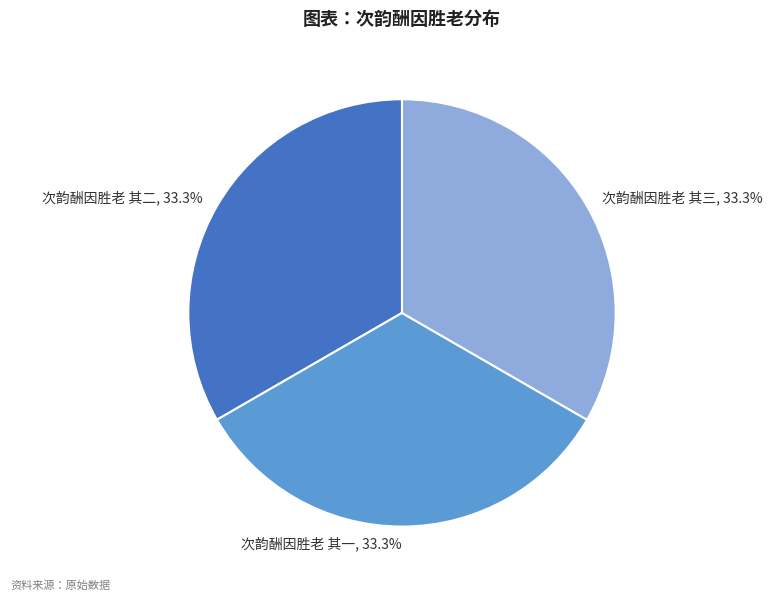

Is the sum of 次韵酬因胜老 其三 and 次韵酬因胜老 其二 greater than half?

Yes